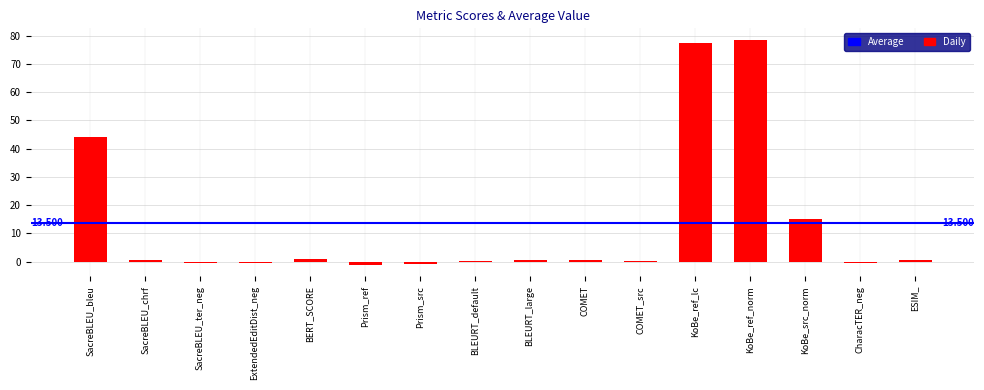

Which has a higher value, KoBe_ref_lc or ExtendedEditDist_neg?

KoBe_ref_lc